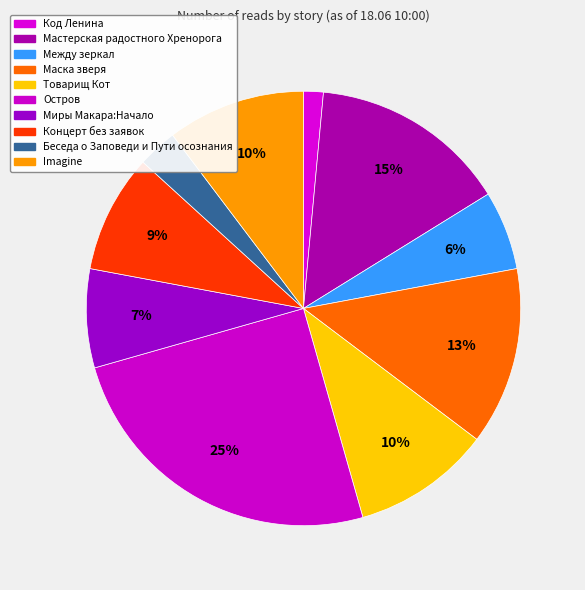

Count the number of slices in the pie.

10